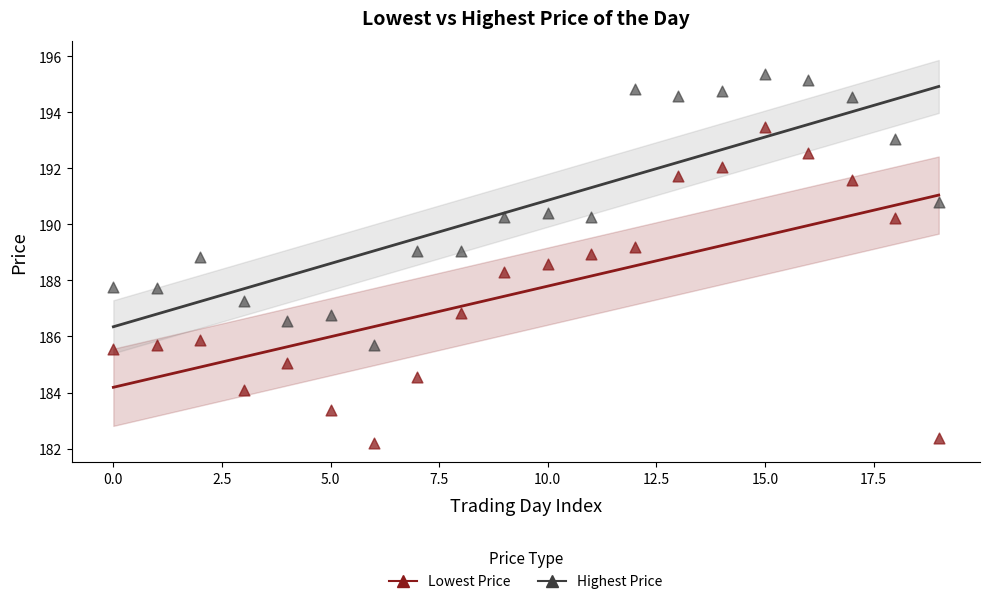

Which series has the largest Y range (max minus min)?

Lowest Price